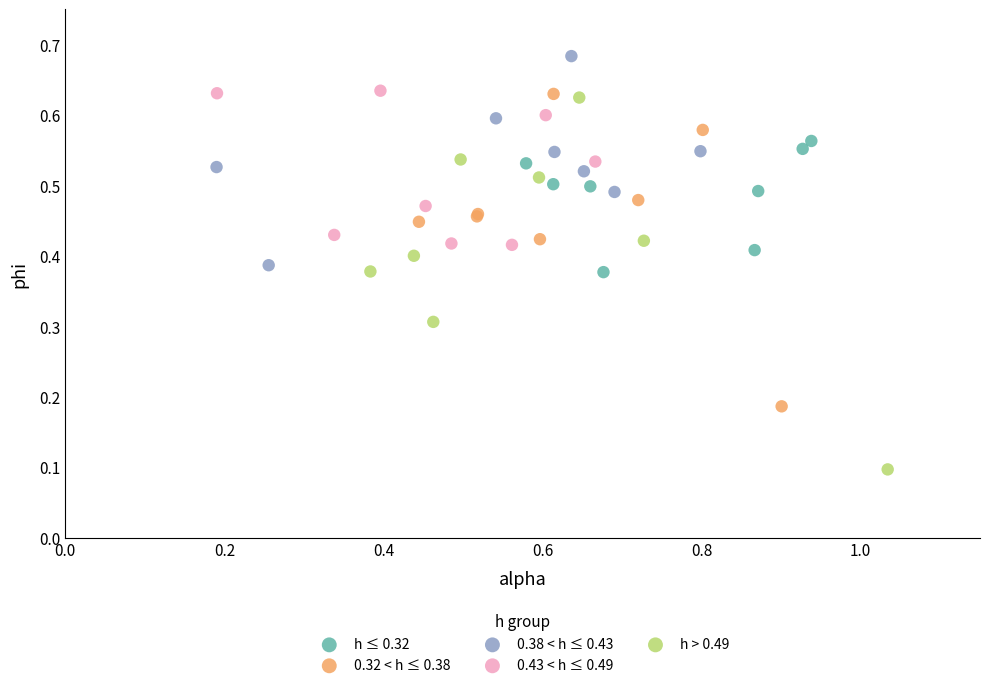

Which series reaches the minimum Y coordinate?

h > 0.49